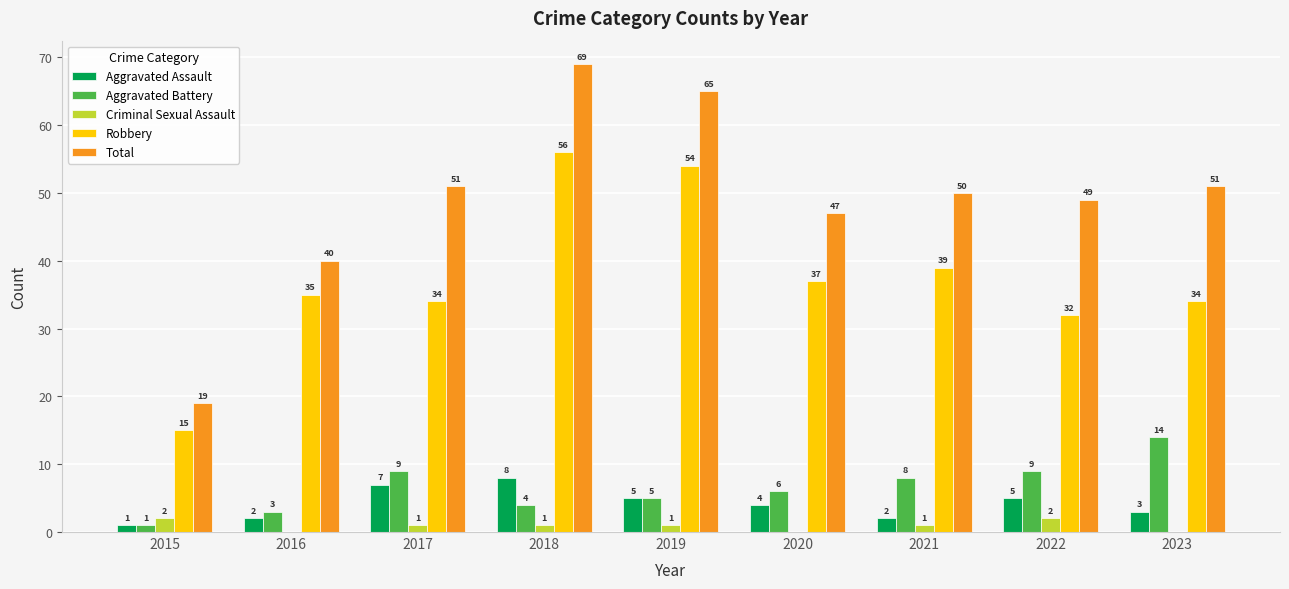

At which label is Aggravated Assault closest to 4?

2020